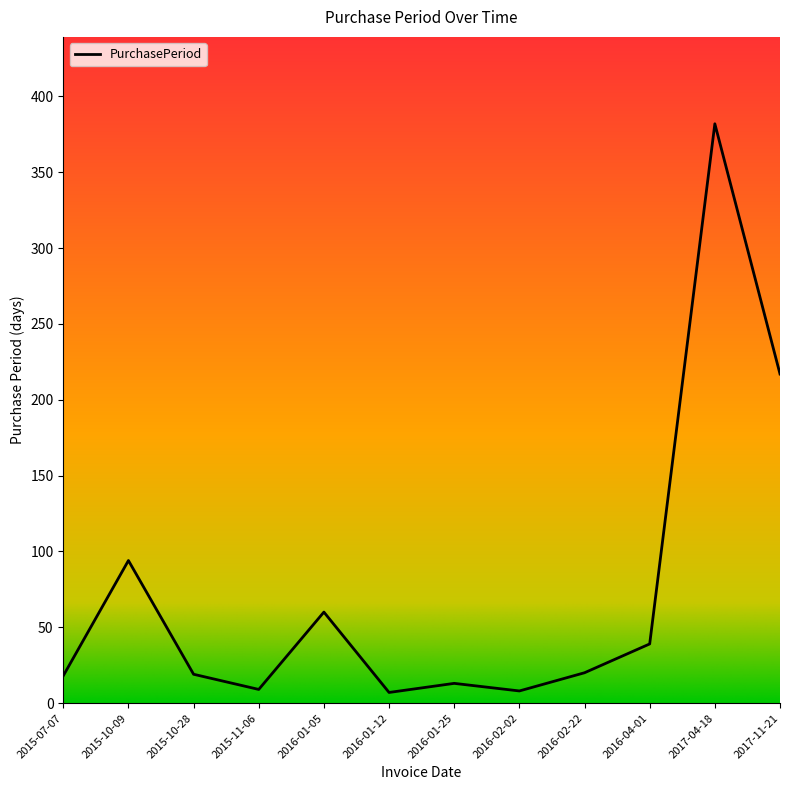

The value at 2016-04-01 is 39. True or false?

True